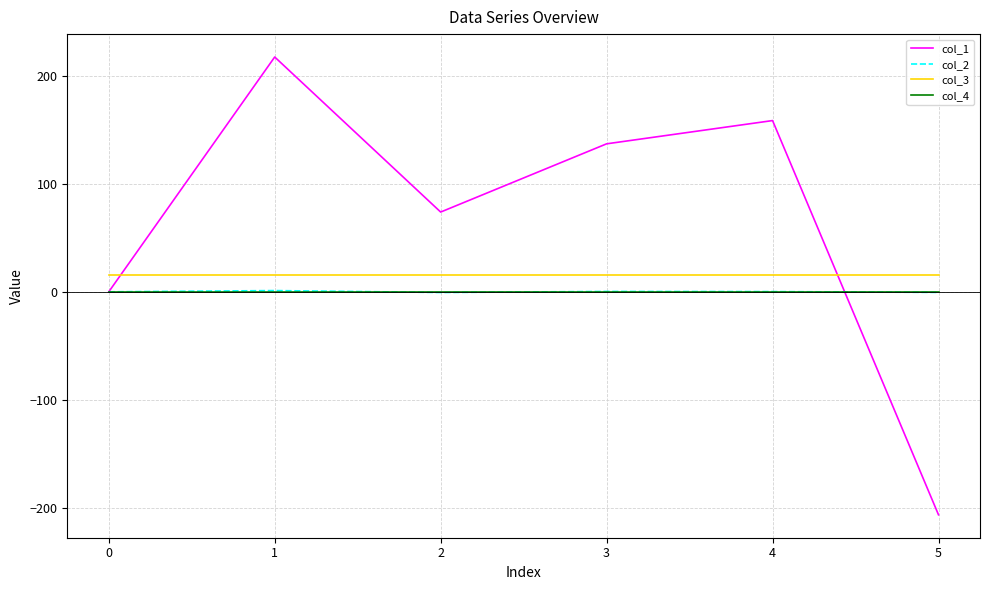

What is the smallest value displayed?

-206.3